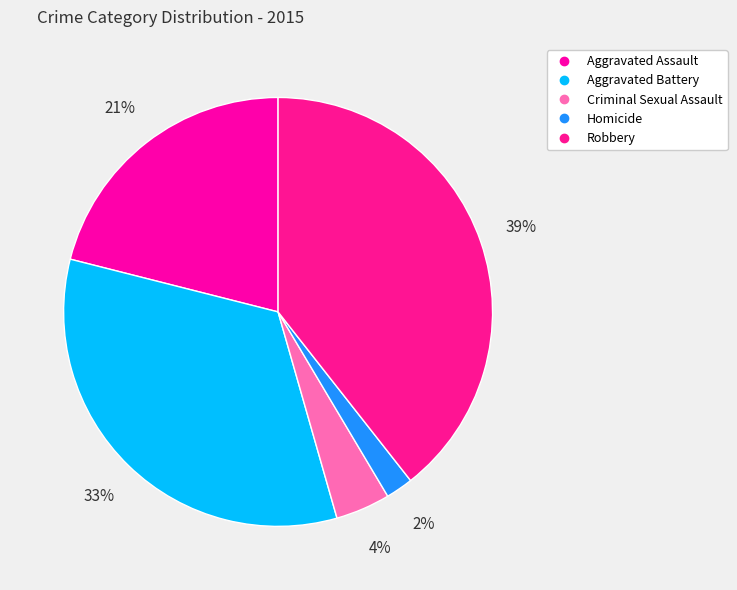

How many segments does this pie chart have?

5